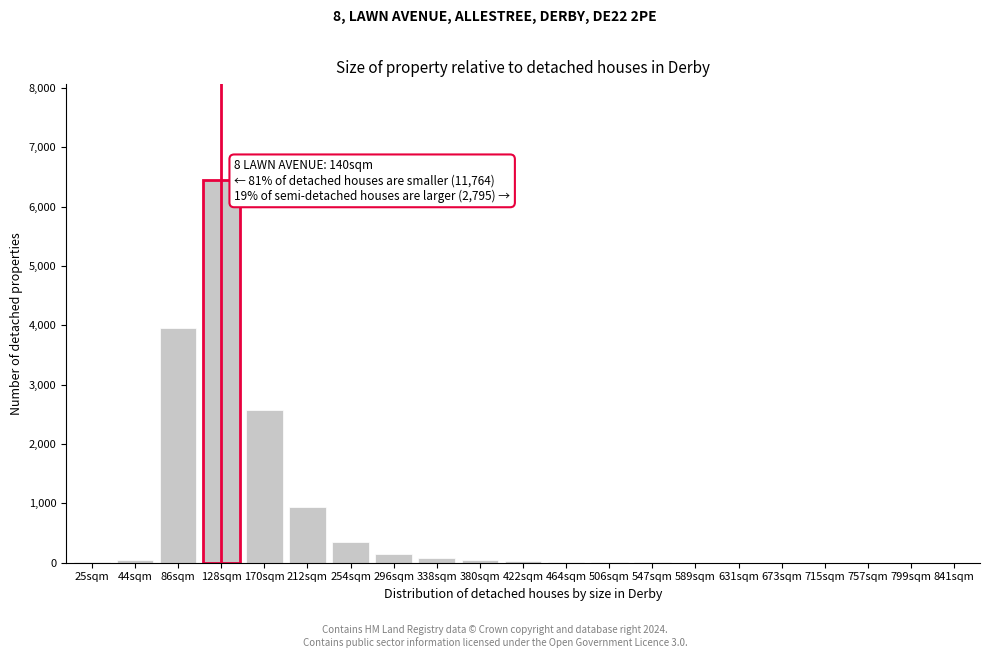

Which category has the highest value across all series?

128sqm